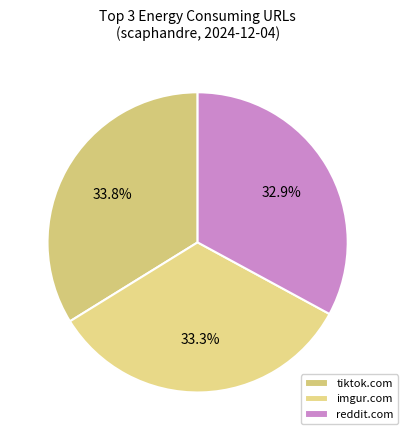

How many slices are in this pie chart?

3